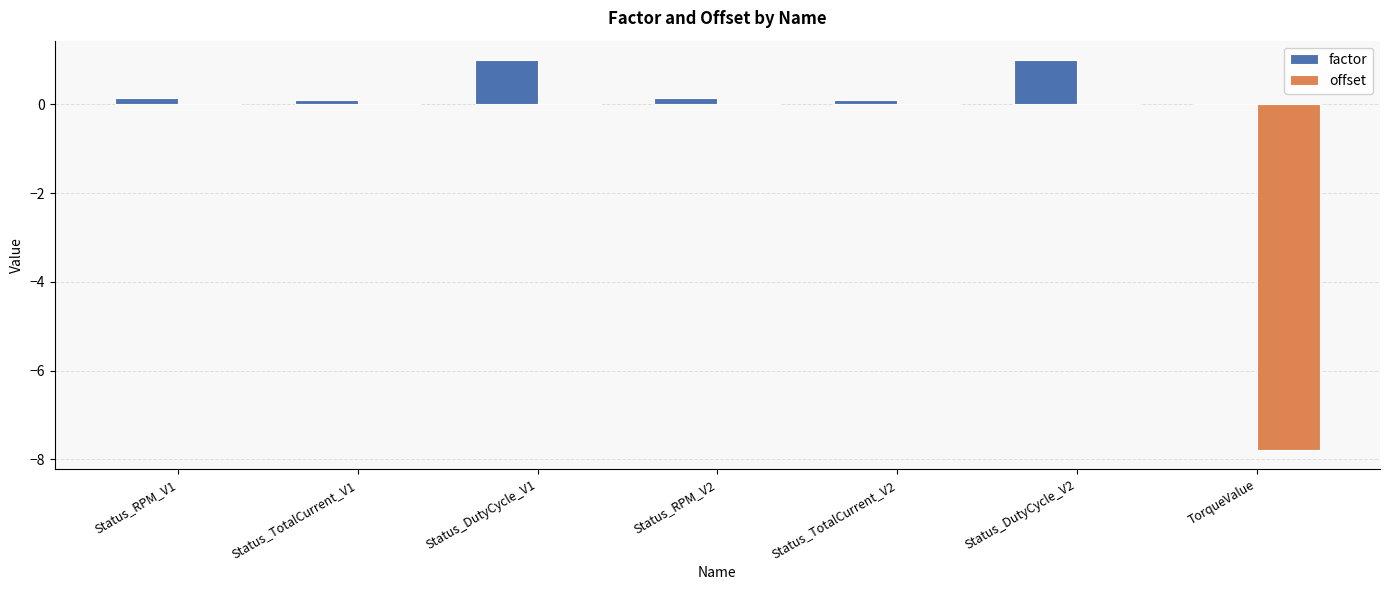

What is the sum of all offset values?

-7.8